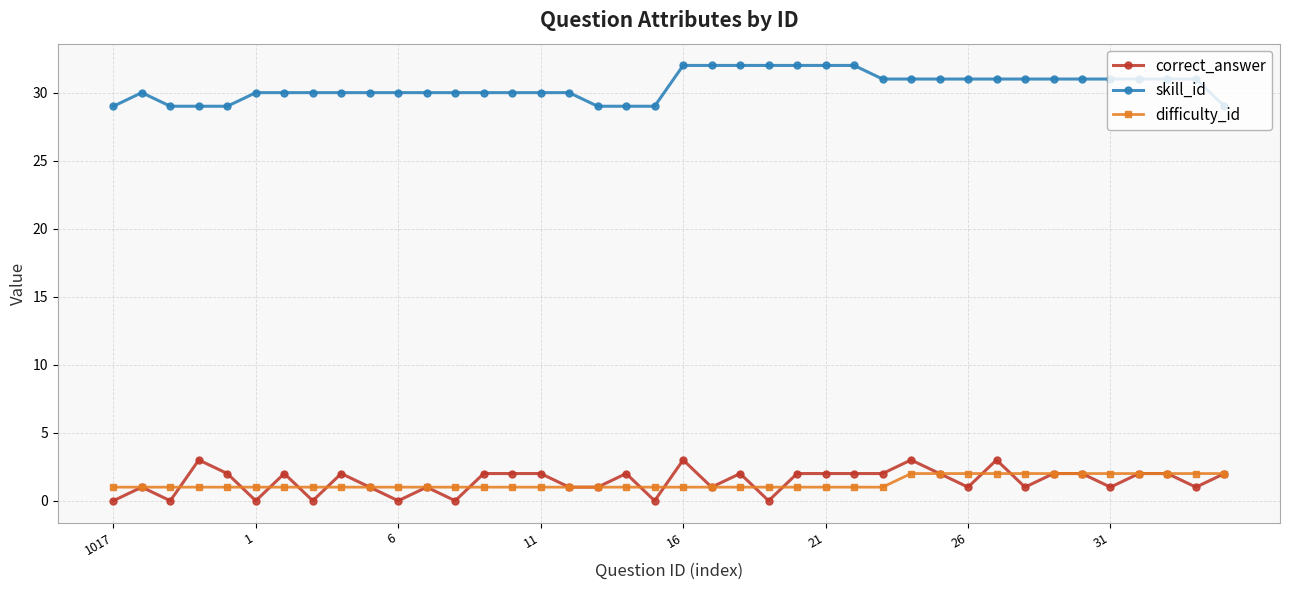

What is the maximum value shown in the chart?

32